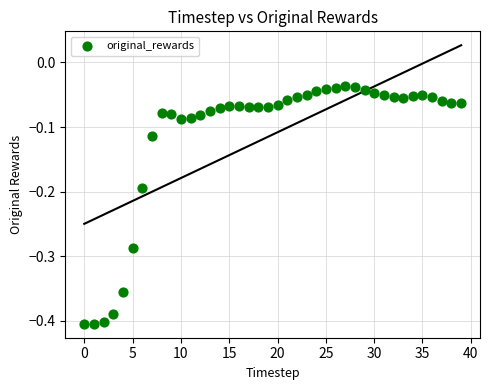

What is the range of Y values (max minus min)?

0.4